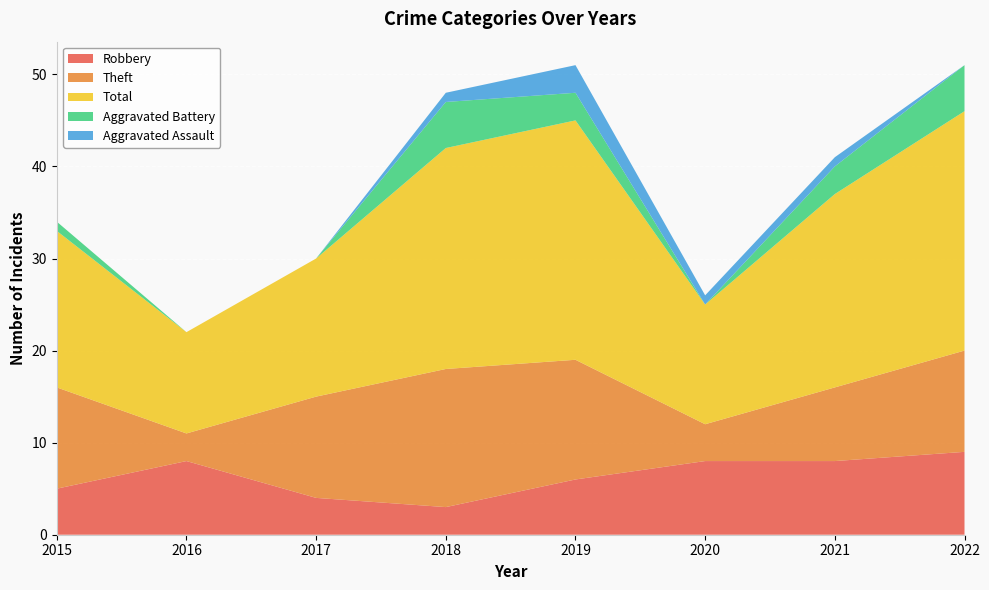

Reading right to left, list all the values displayed in this chart.

Robbery: 9	8	8	6	3	4	8	5
Theft: 11	8	4	13	15	11	3	11
Total: 26	21	13	26	24	15	11	17
Aggravated Battery: 5	3	0	3	5	0	0	1
Aggravated Assault: 0	1	1	3	1	0	0	0